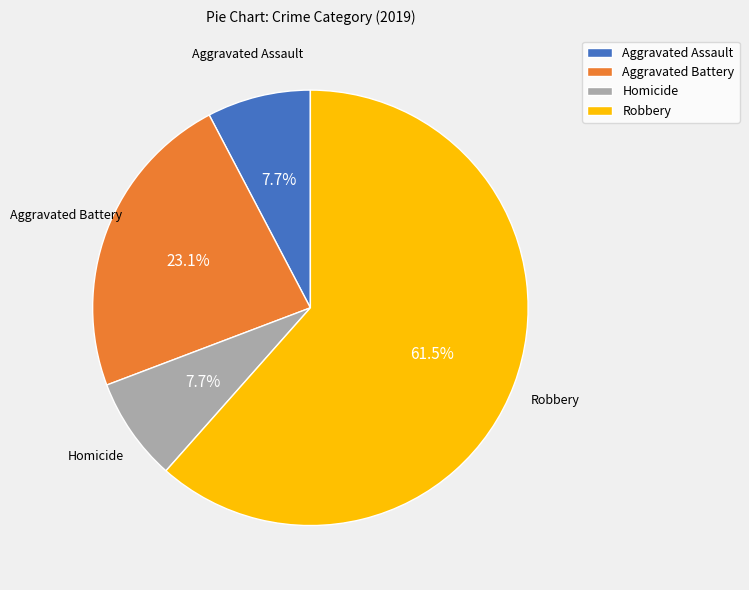

How many slices are in this pie chart?

4